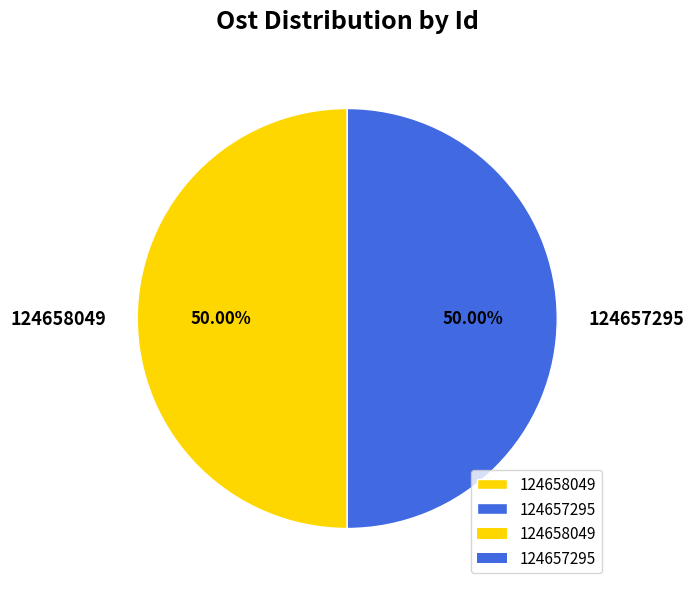

The 124657295 slice represents 50% of the pie. True or false?

True